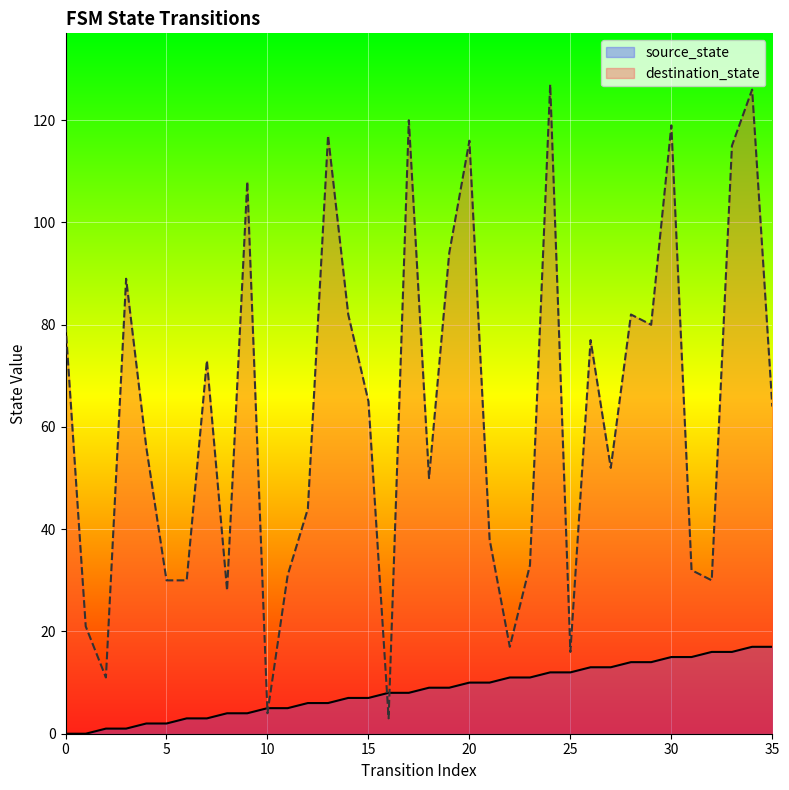

What is the value of the destination_state point at the 33rd from the left?

30